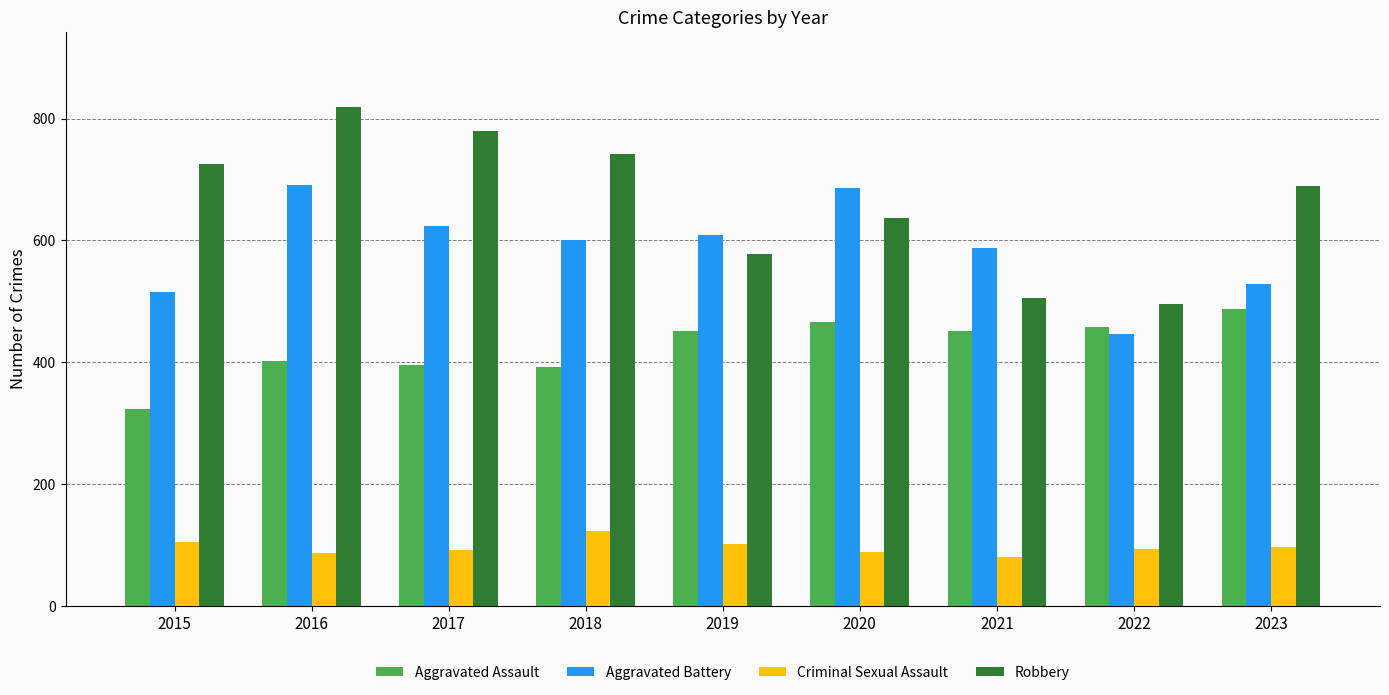

What is the sum of all Aggravated Battery values?

5285